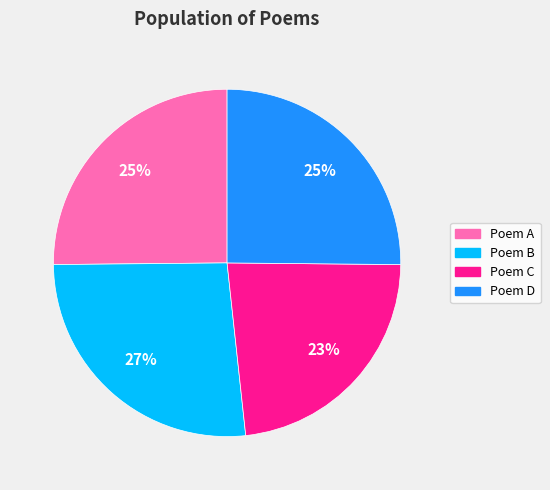

Is there any slice that represents more than half of the pie?

No